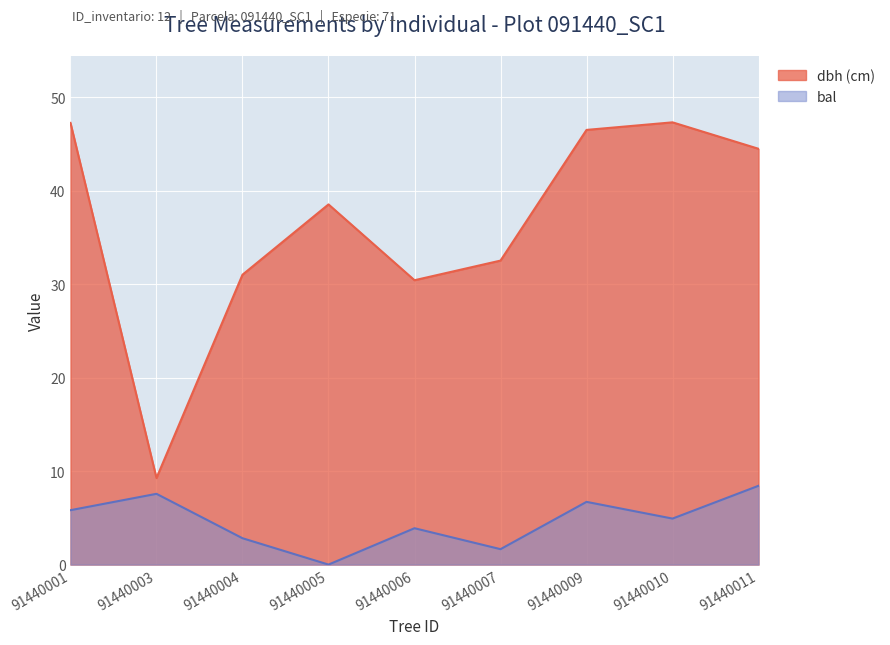

Does the chart display data point markers on the line(s)?

No